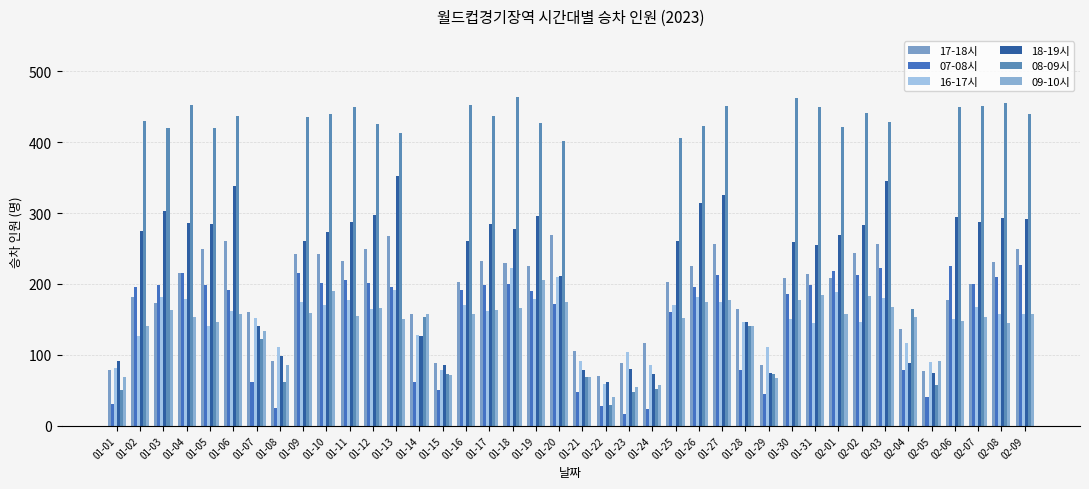

How many data points does each series have?

40